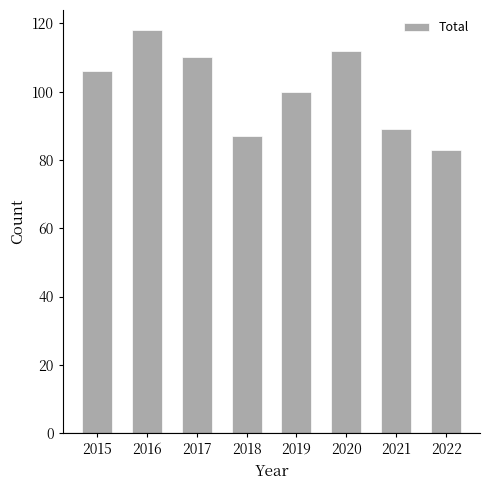

The chart shows a value of 87 at 2018. True or false?

True